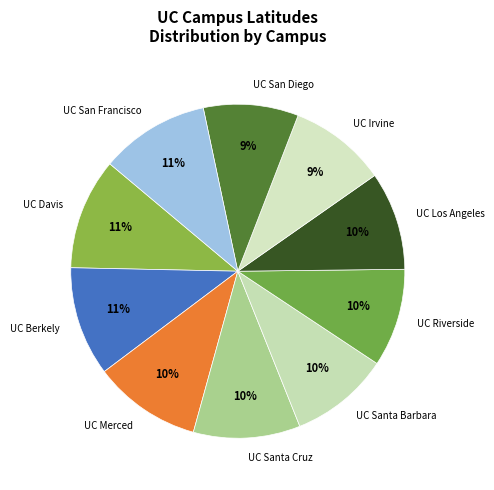

To the nearest percent, what portion does UC Riverside represent?

10%